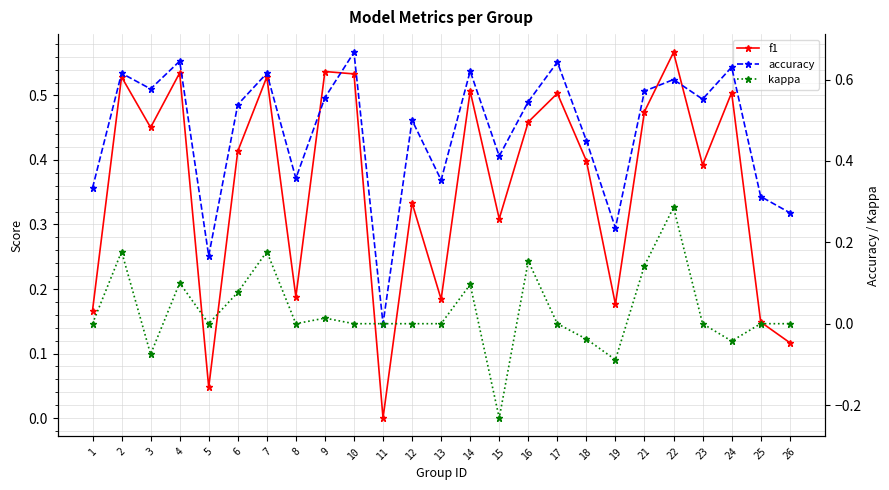

Reading left to right, extract all data points from this chart.

f1: 1=0.2	2=0.5	3=0.5	4=0.5	5=0.0	6=0.4	7=0.5	8=0.2	9=0.5	10=0.5	11=0.0	12=0.3	13=0.2	14=0.5	15=0.3	16=0.5	17=0.5	18=0.4	19=0.2	21=0.5	22=0.6	23=0.4	24=0.5	25=0.1	26=0.1
accuracy: 1=0.3	2=0.6	3=0.6	4=0.6	5=0.2	6=0.5	7=0.6	8=0.4	9=0.6	10=0.7	11=0.0	12=0.5	13=0.4	14=0.6	15=0.4	16=0.5	17=0.6	18=0.5	19=0.2	21=0.6	22=0.6	23=0.6	24=0.6	25=0.3	26=0.3
kappa: 1=0.0	2=0.2	3=-0.1	4=0.1	5=0.0	6=0.1	7=0.2	8=0.0	9=0.0	10=0.0	11=0.0	12=0.0	13=0.0	14=0.1	15=-0.2	16=0.2	17=0.0	18=-0.0	19=-0.1	21=0.1	22=0.3	23=0.0	24=-0.0	25=0.0	26=0.0